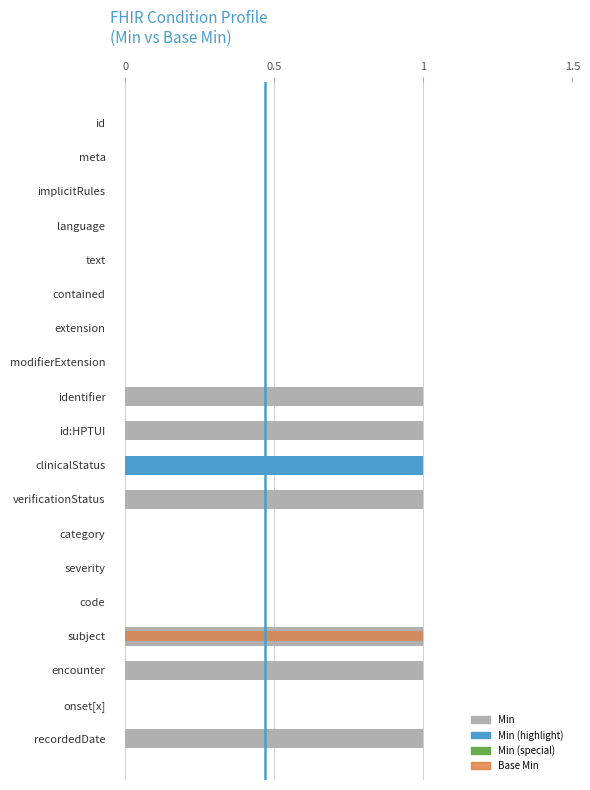

Rank the series by their average value, from highest to lowest.

Min, Base Min